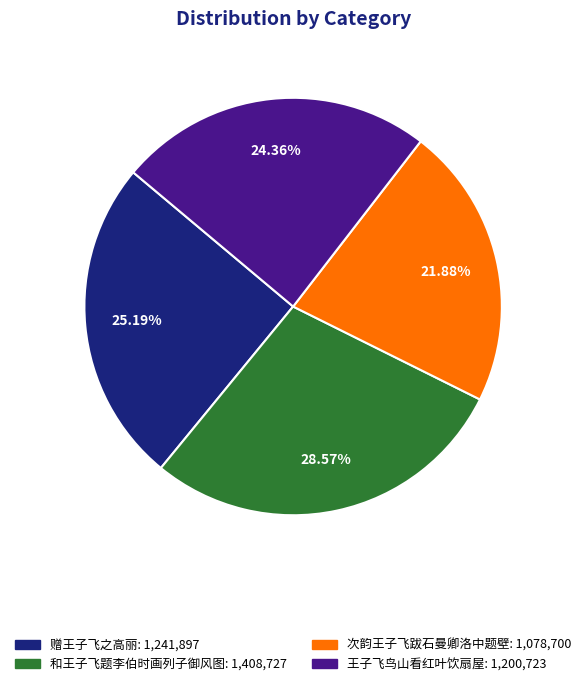

Is there a majority slice in this chart?

No